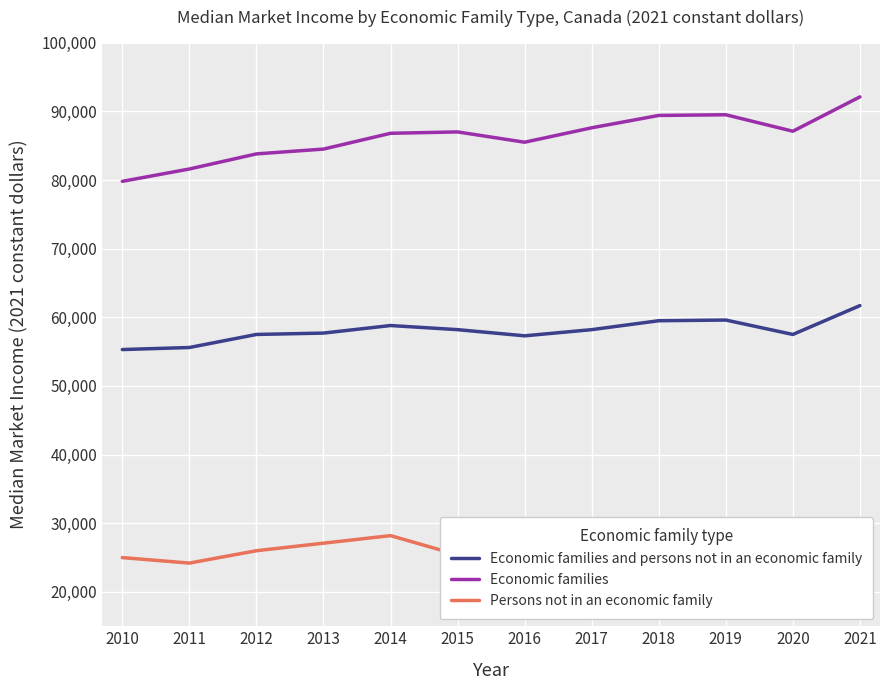

True or false: Persons not in an economic family has a value of 42420 at 2018.

False